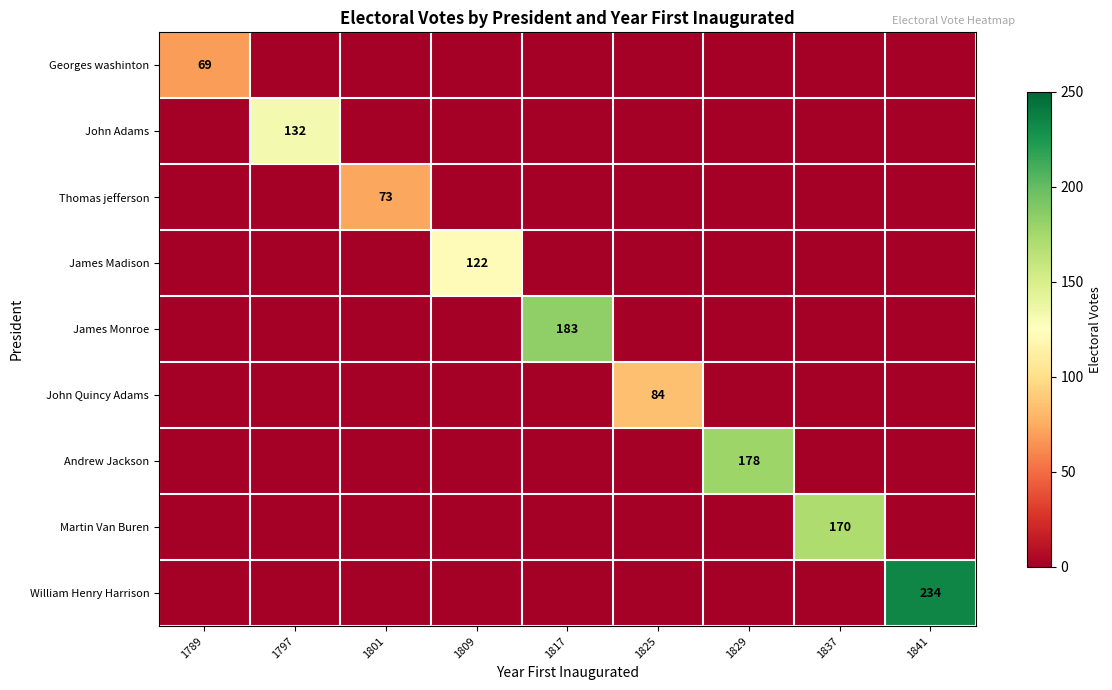

The value of James Monroe at 1817 is 183. True or false?

True